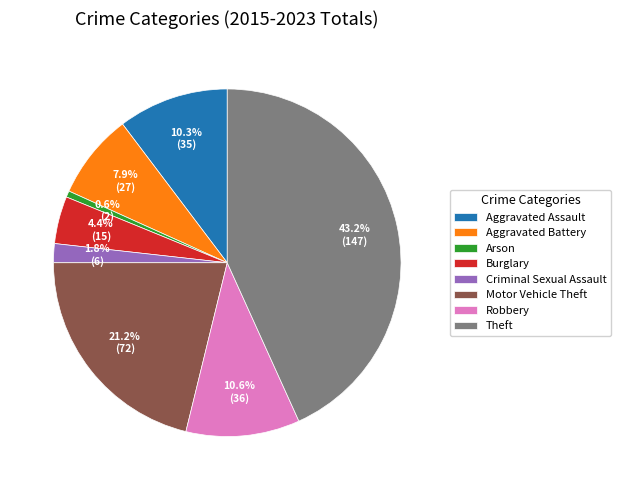

Which has a higher value, Burglary or Arson?

Burglary